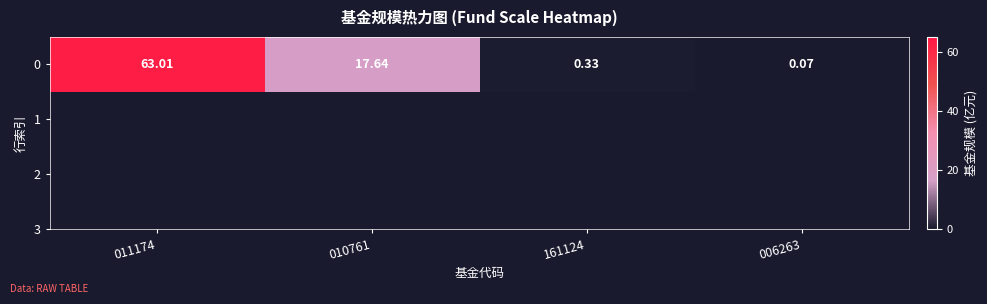

Rank the categories by value from lowest to highest.

006263, 161124, 010761, 011174